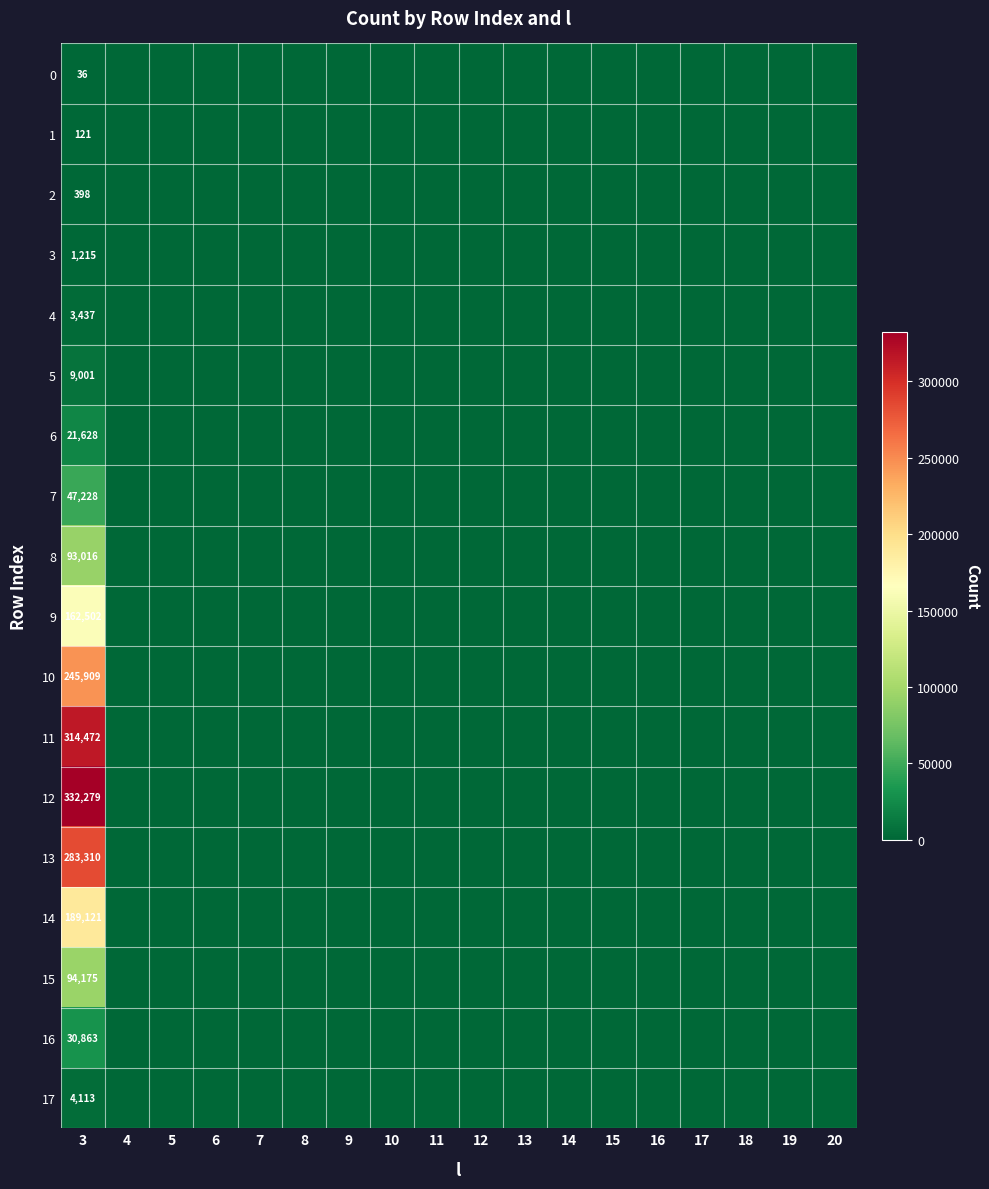

List the series in order of their peak value, highest first.

12, 11, 13, 10, 14, 9, 15, 8, 7, 16, 6, 5, 17, 4, 3, 2, 1, 0